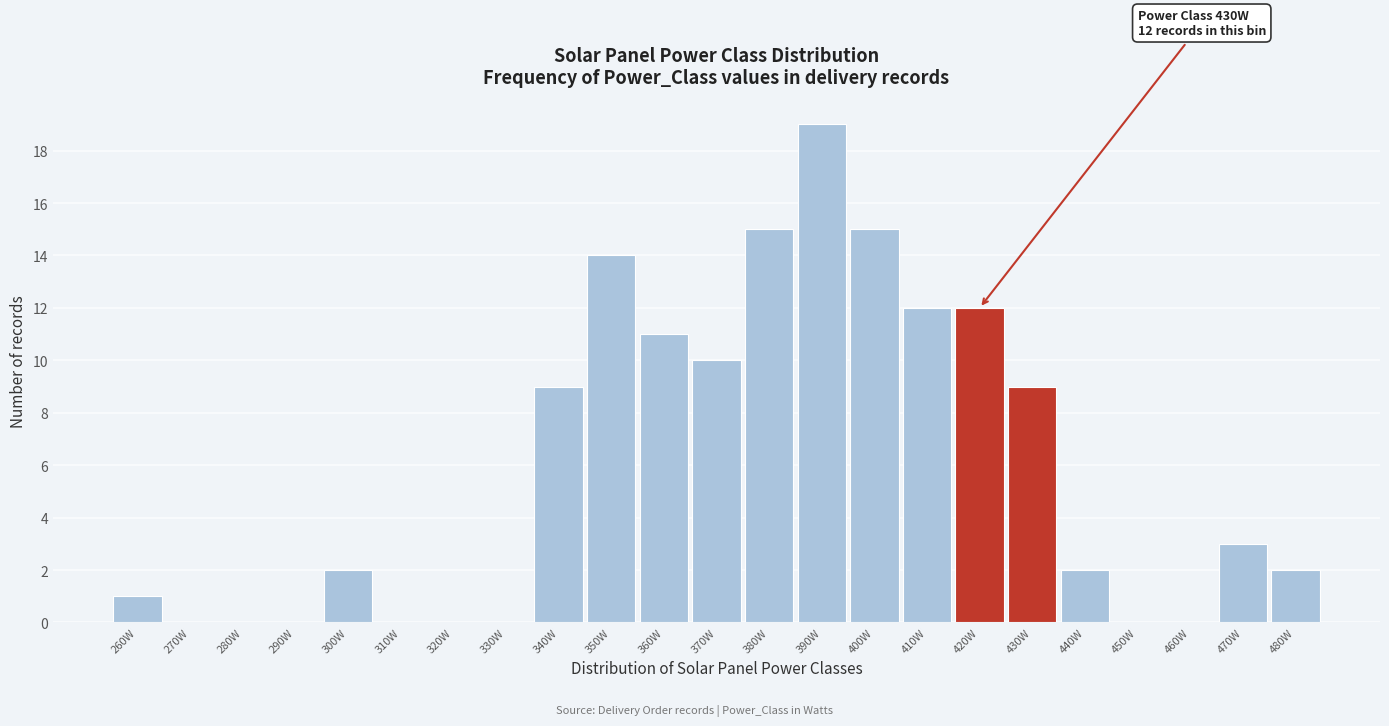

Reading left to right, transcribe all the data shown in this chart.

260W=1	270W=0	280W=0	290W=0	300W=2	310W=0	320W=0	330W=0	340W=9	350W=14	360W=11	370W=10	380W=15	390W=19	400W=15	410W=12	420W=12	430W=9	440W=2	450W=0	460W=0	470W=3	480W=2